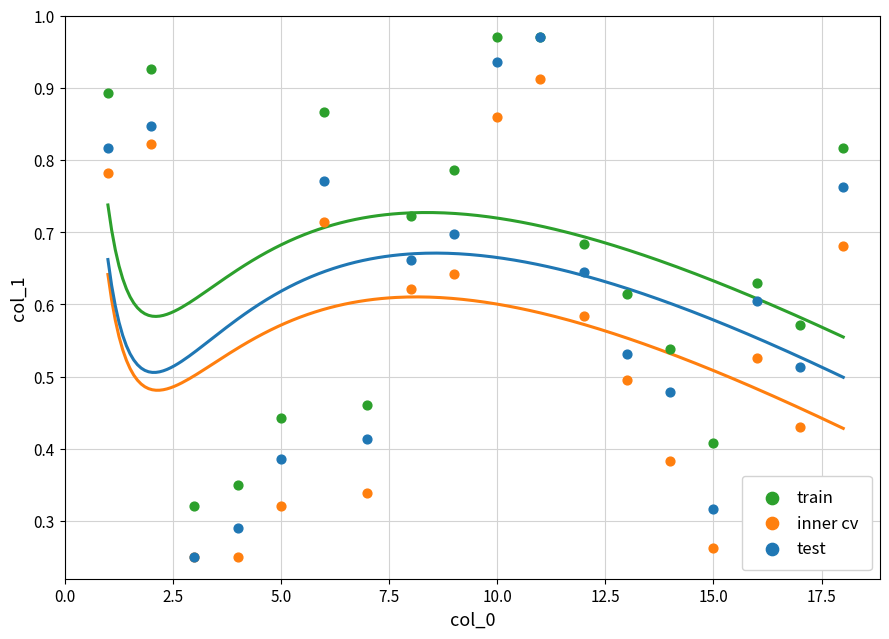

What are all the series names shown in the legend?

train, inner cv, test